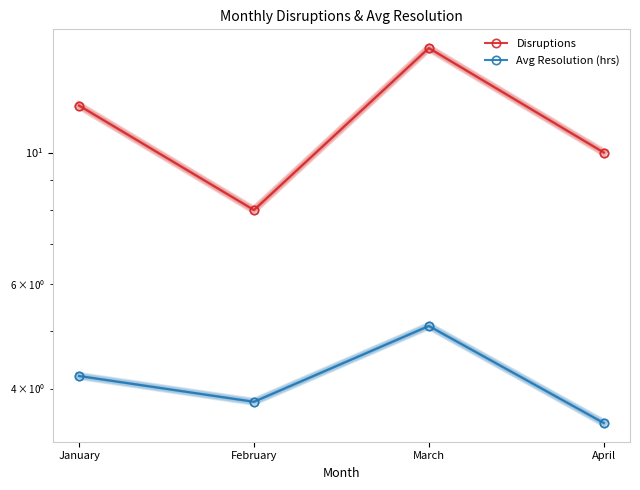

What is the difference between the second highest and second lowest values in the Avg Resolution (hrs) series?

0.4